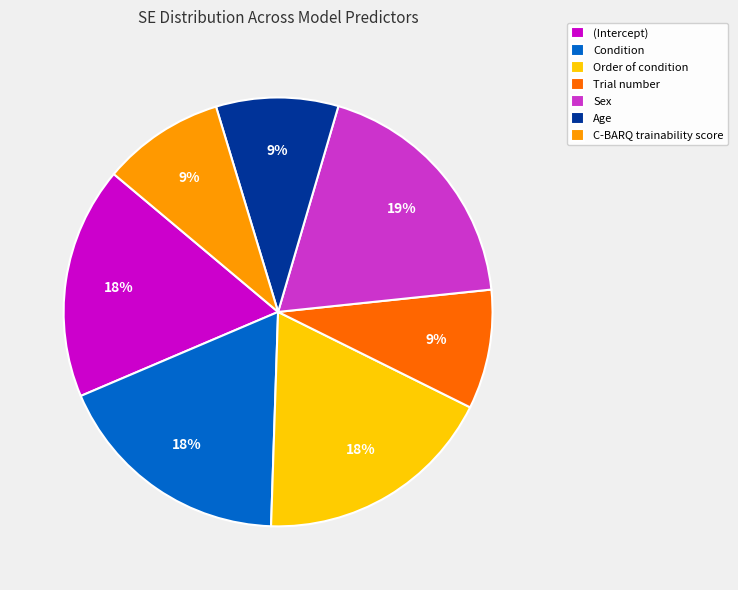

Is Sex the majority of the pie?

No